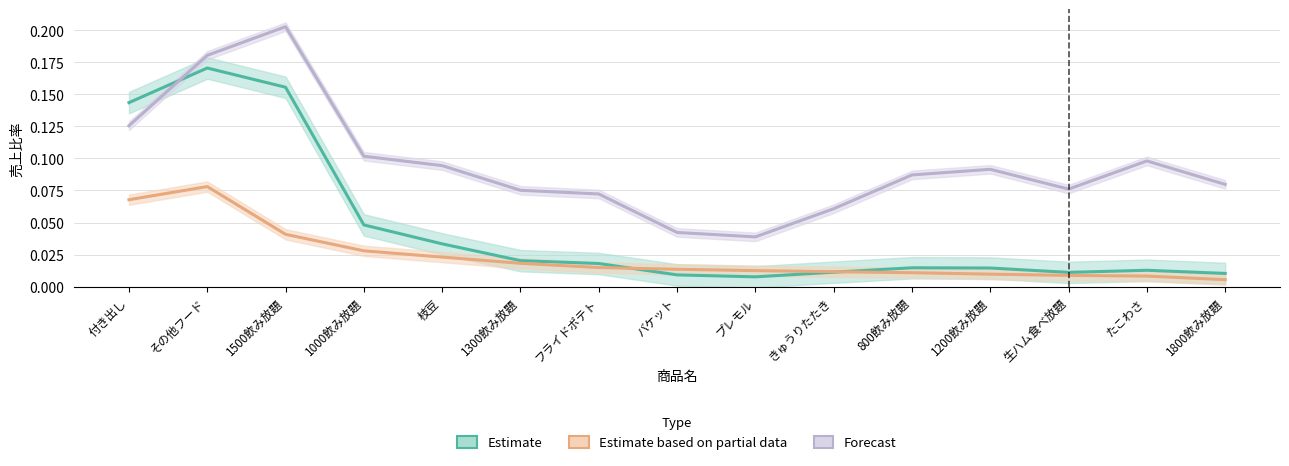

At which category does the chart reach its peak across all series?

1500飲み放題